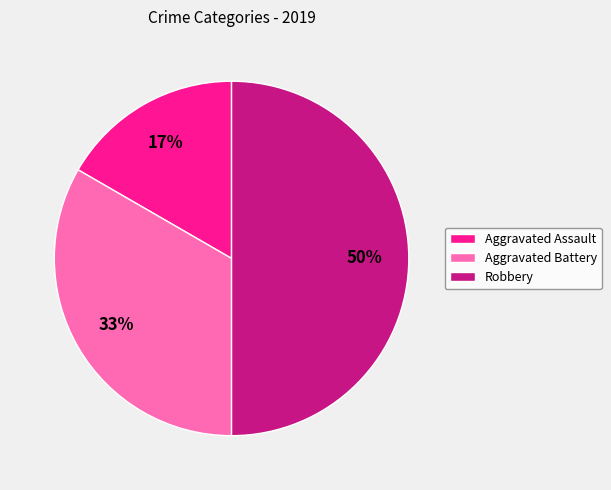

Combined, do Aggravated Battery and Robbery account for over 50%?

Yes